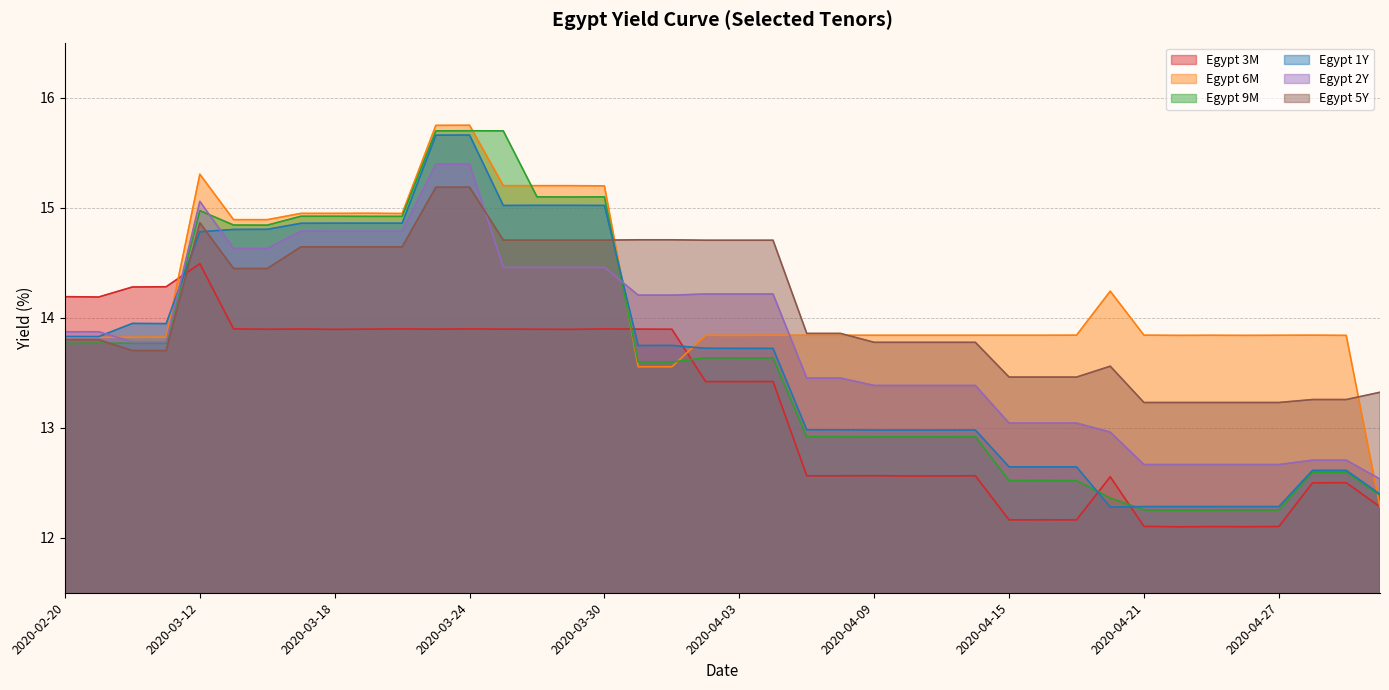

Read the Egypt 3M value at 2020-04-13.

12.6